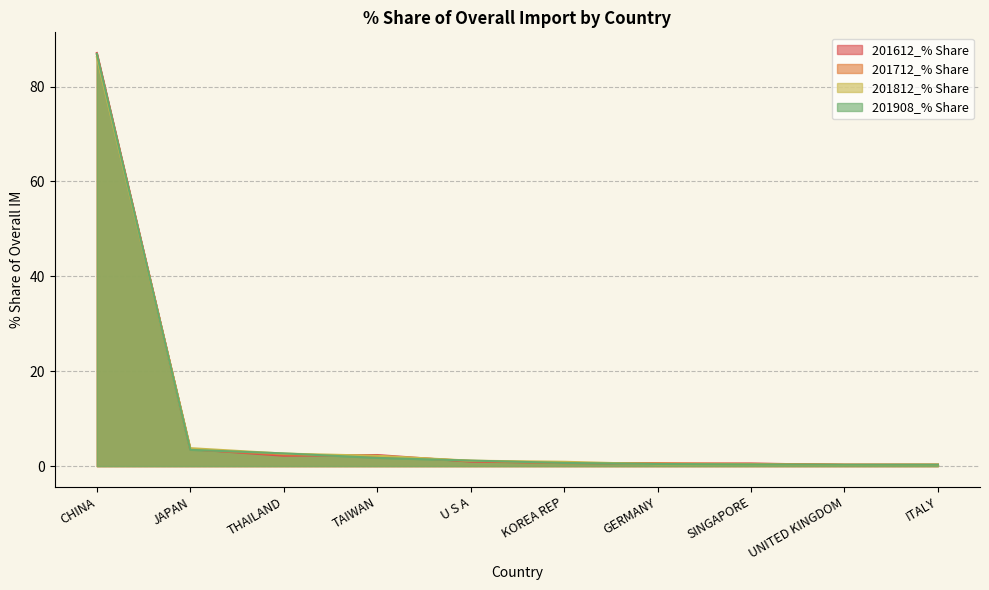

What is the label of the 10th point from the right?

CHINA